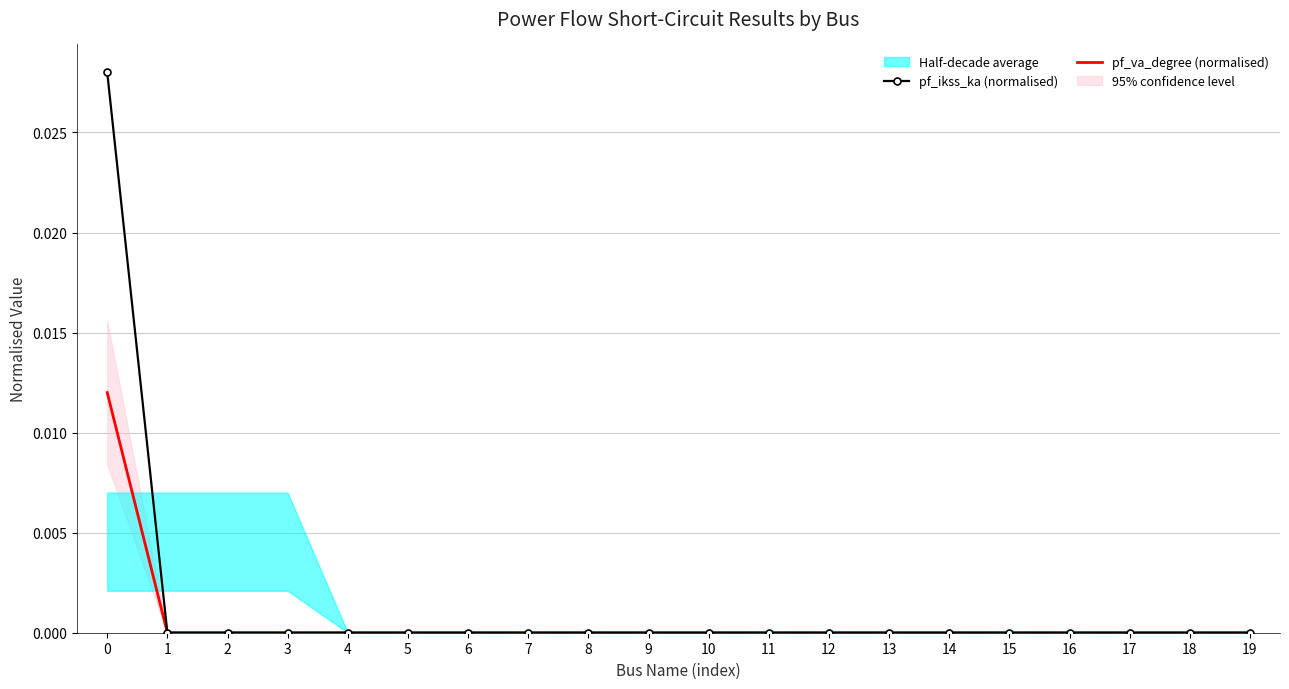

The value of pf_ikss_ka (normalised) at 18 is -0.0. True or false?

False